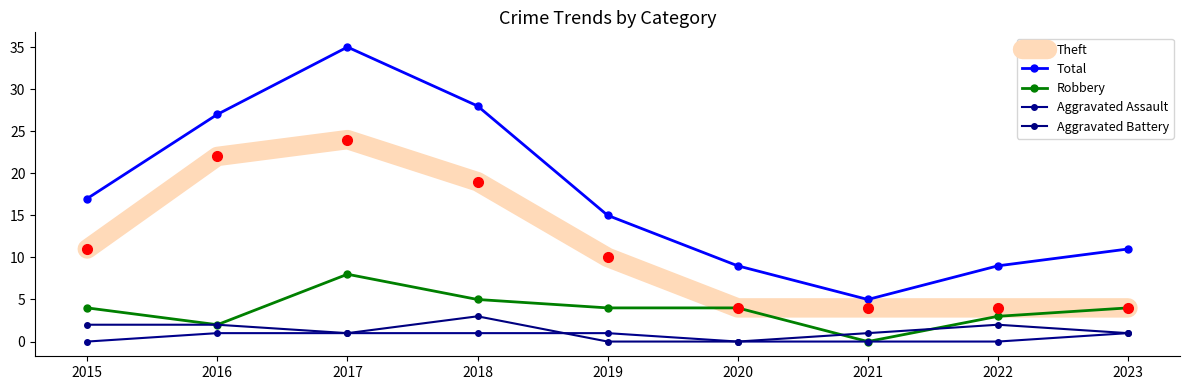

Reading right to left, what are all the values shown in this chart?

Theft: 4	4	4	4	10	19	24	22	11
Total: 11	9	5	9	15	28	35	27	17
Robbery: 4	3	0	4	4	5	8	2	4
Aggravated Assault: 1	0	0	0	1	1	1	1	0
Aggravated Battery: 1	2	1	0	0	3	1	2	2